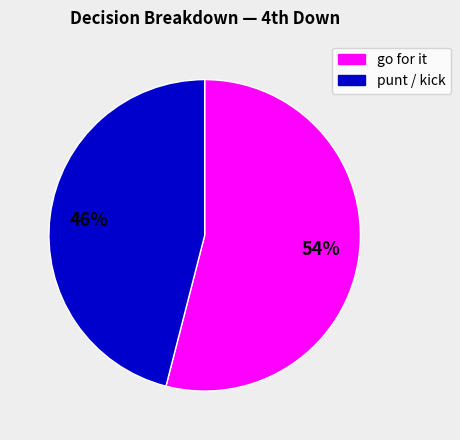

Is there any slice that represents more than half of the pie?

Yes